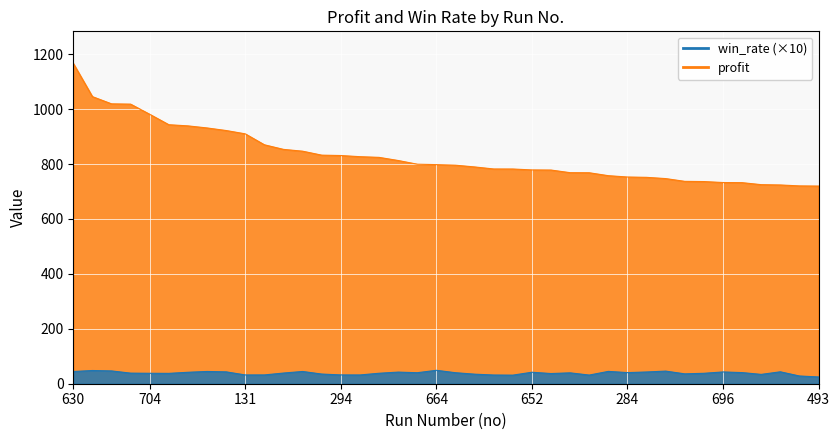

True or false: win_rate_scaled and profit intersect in this chart.

False